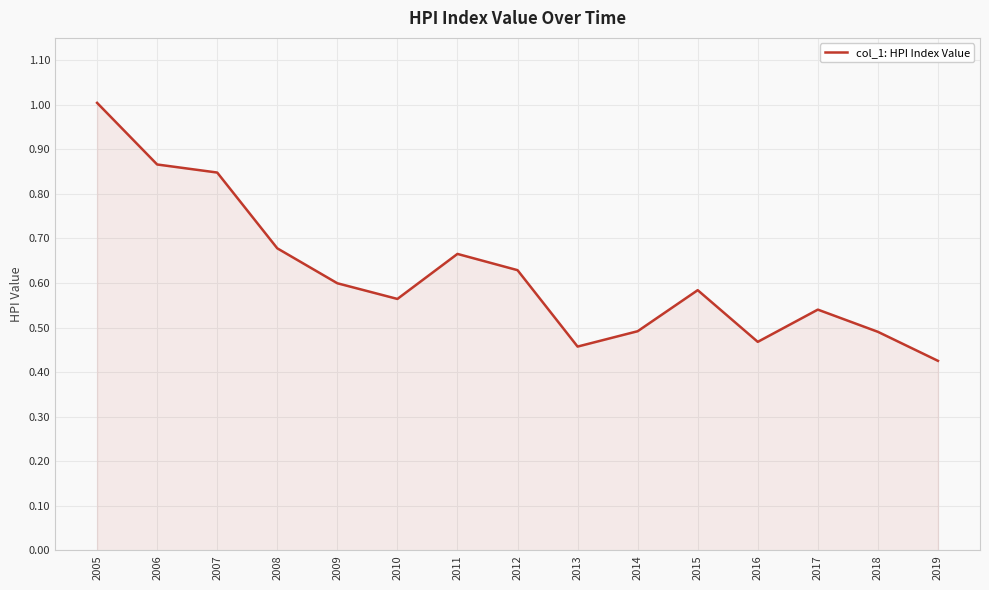

Where is the first local maximum?

2011